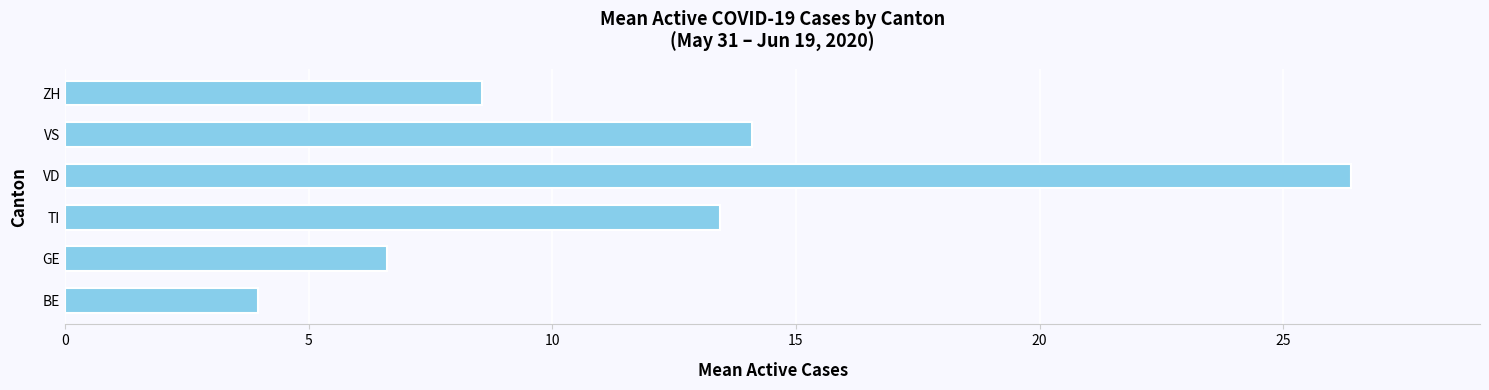

Rank the categories by value from lowest to highest.

BE, GE, ZH, TI, VS, VD